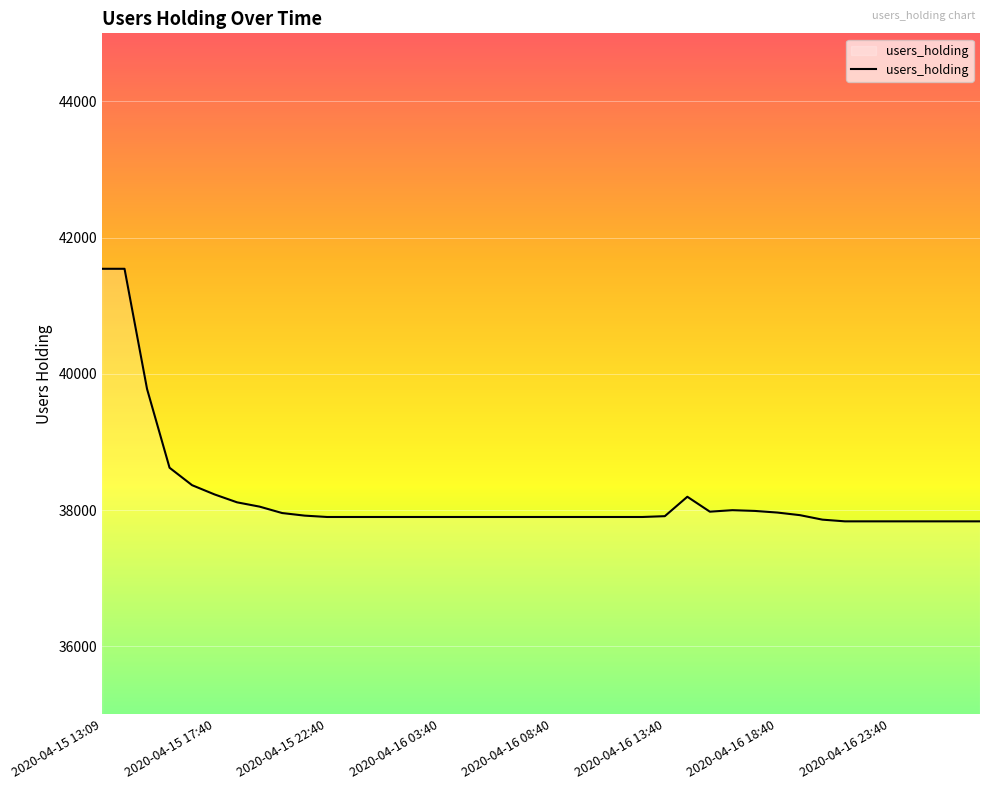

What is the smallest value displayed?

37835